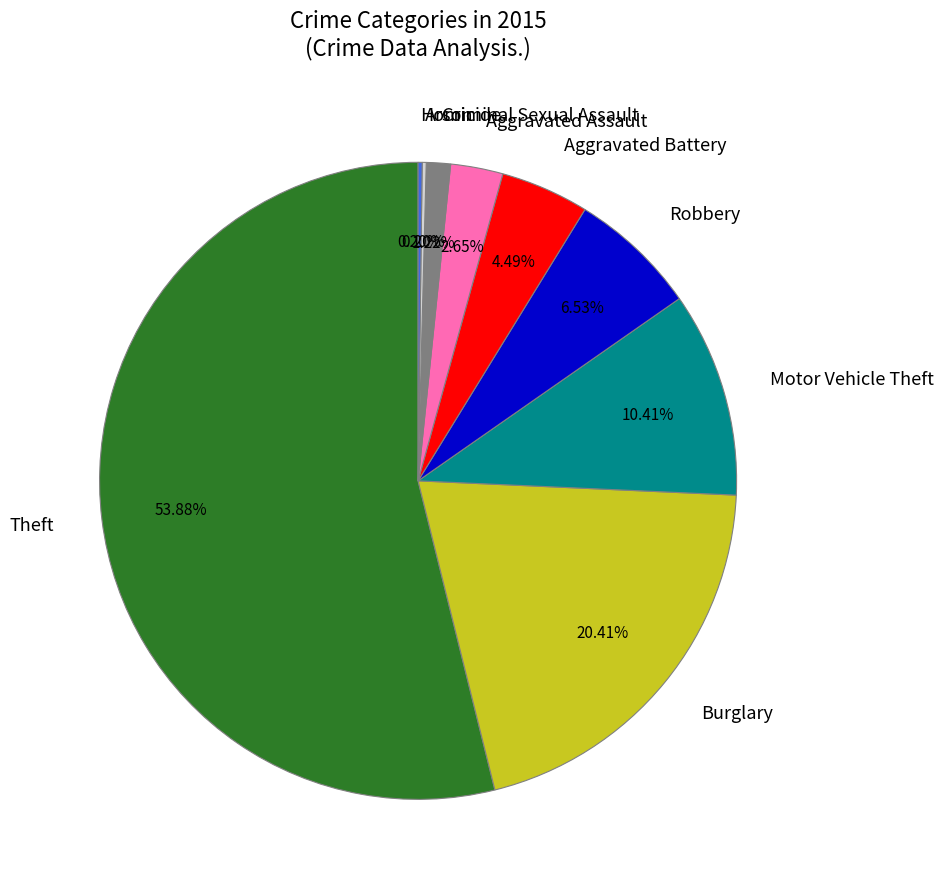

Does any single category account for the majority?

Yes